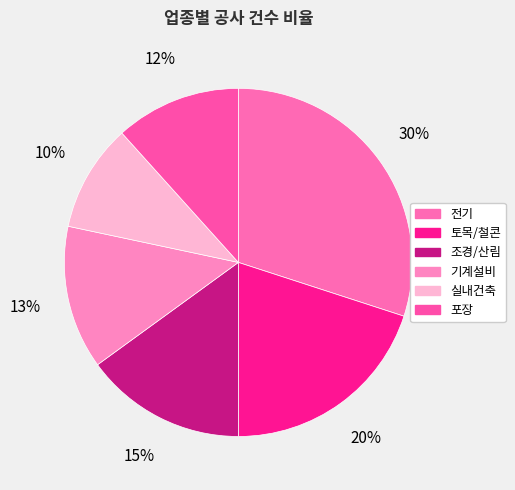

How many slices are in this pie chart?

6